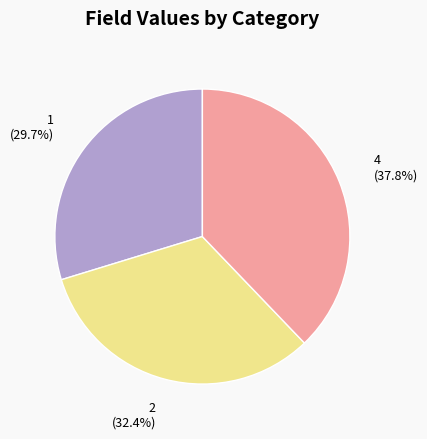

What percentage do 4 and 1 together represent?

67.6%